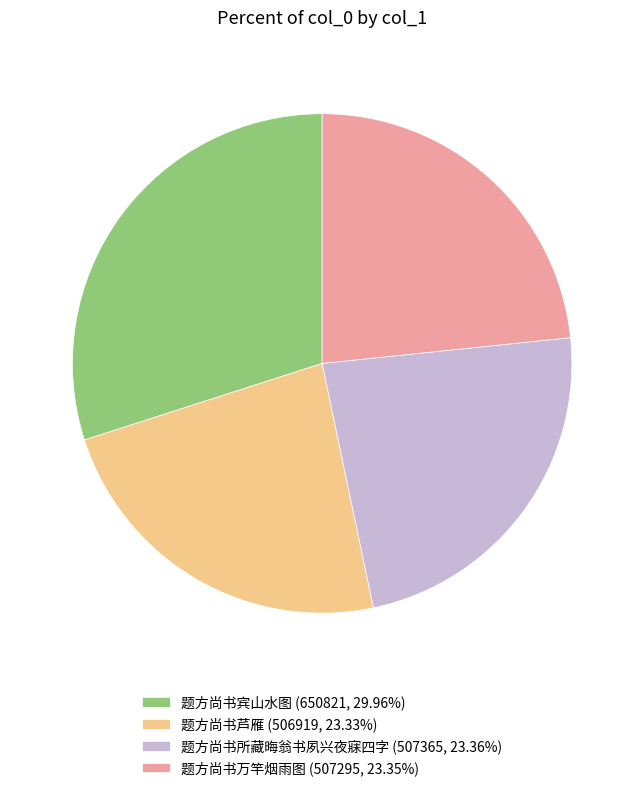

Do 题方尚书芦雁 (506919, 23.33%) and 题方尚书万竿烟雨图 (507295, 23.35%) together represent more than half of the pie?

No